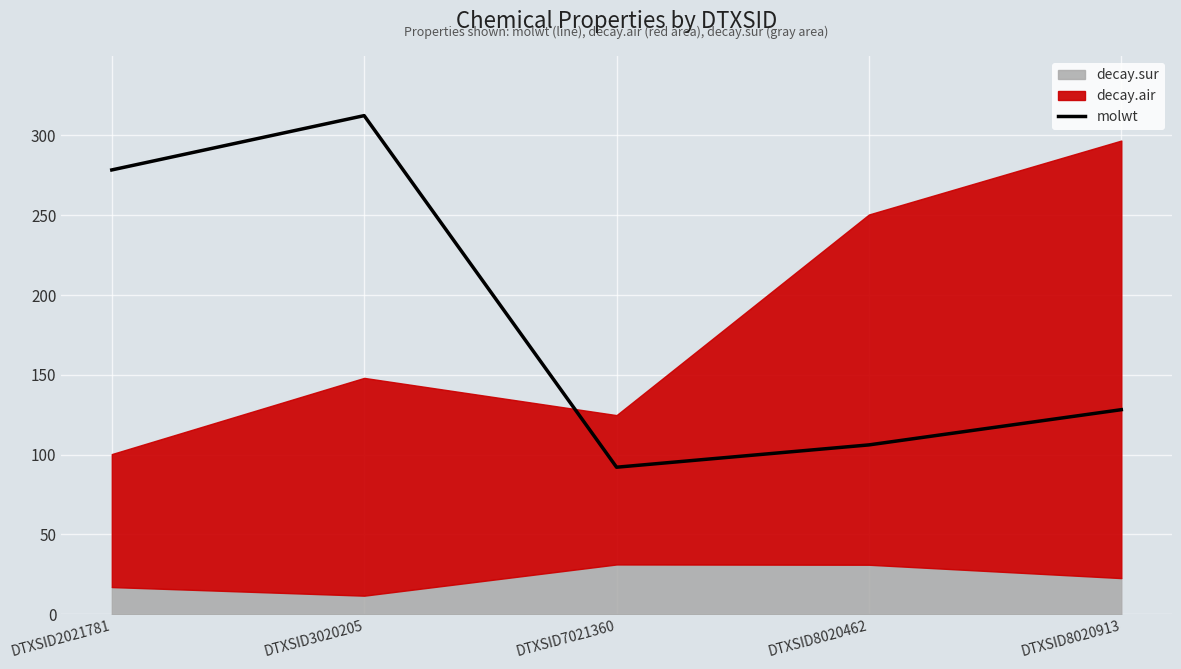

What is the difference between the maximum and second lowest values?

206.2